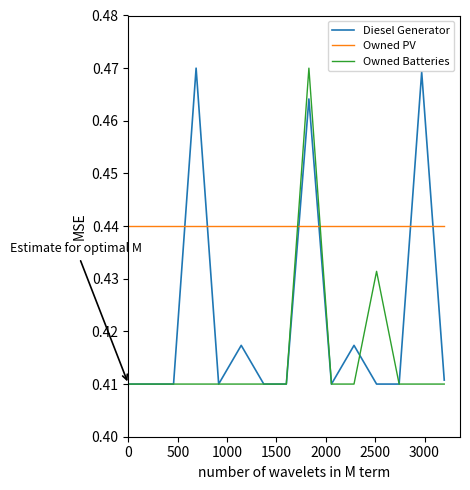

How many intersections are there between Owned PV and Diesel Generator?

6